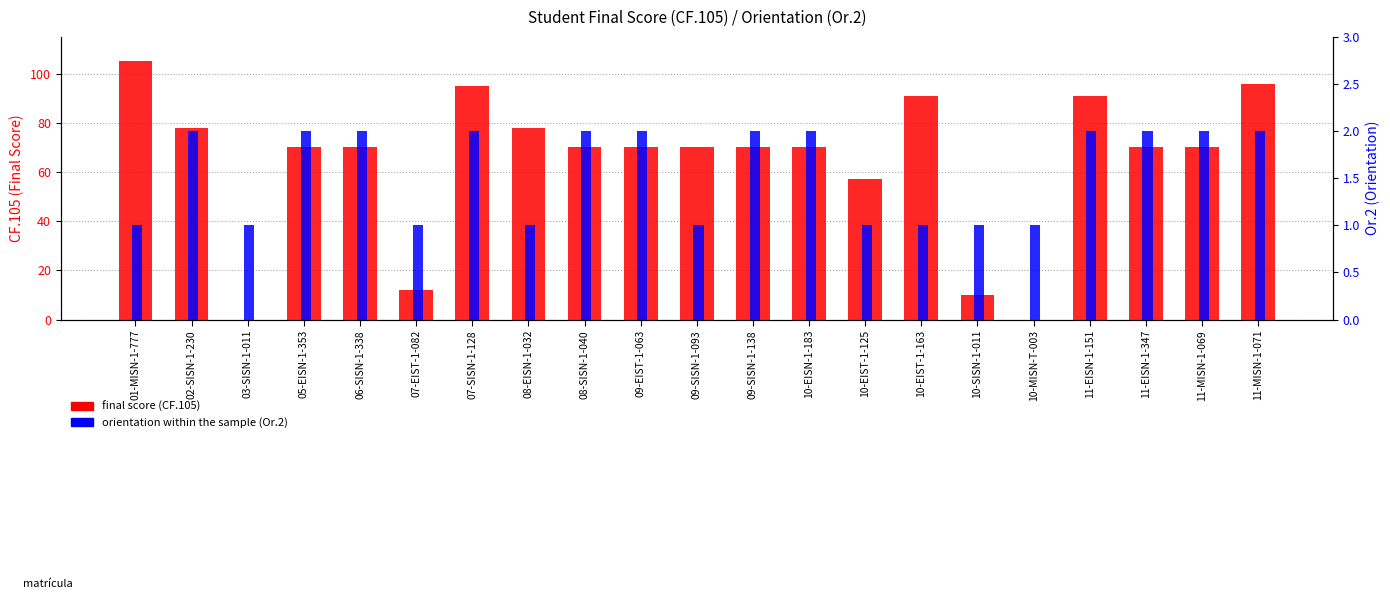

What is the highest value of the final score (CF.105) series?

105